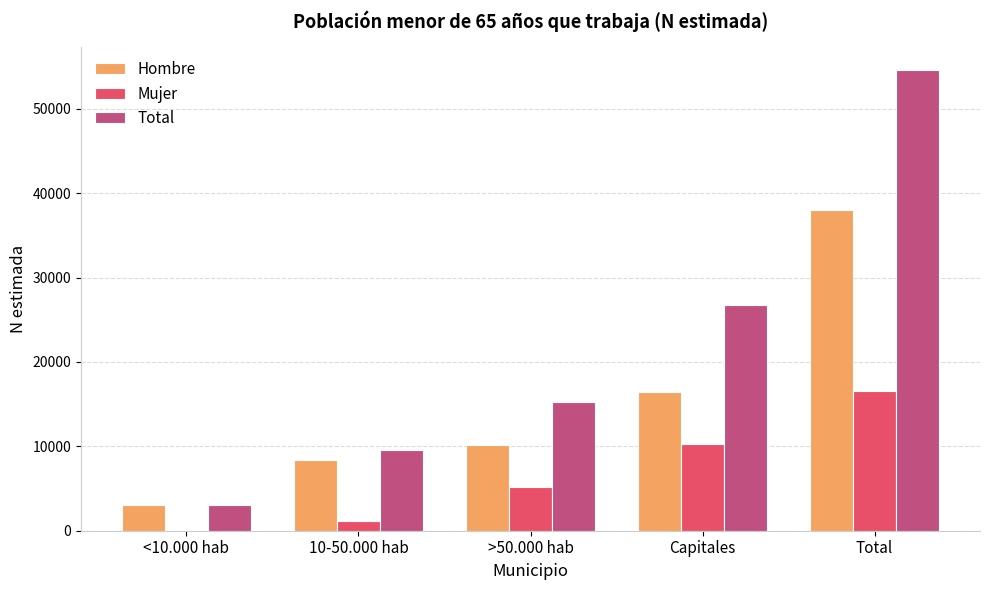

Are the bars grouped side by side (vs. stacked)?

Yes